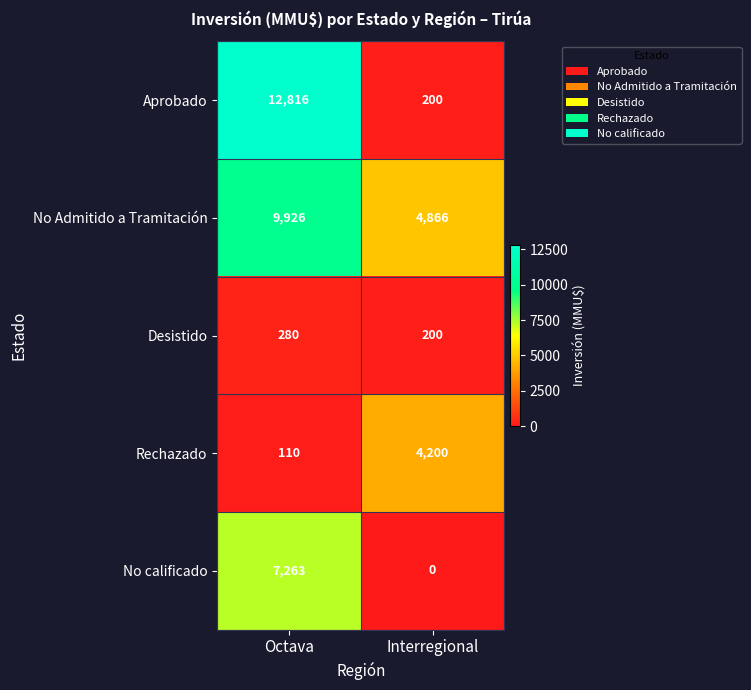

How many data points does each series have?

2